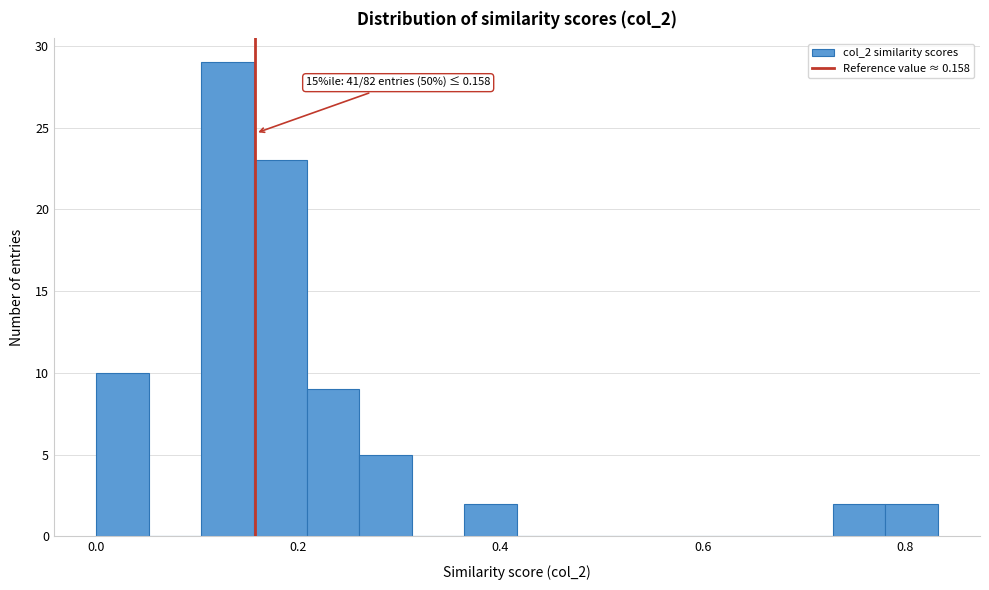

Around what value on the x-axis is the tallest bar? Give the approximate position of its centre, as read against the axis.

0.14